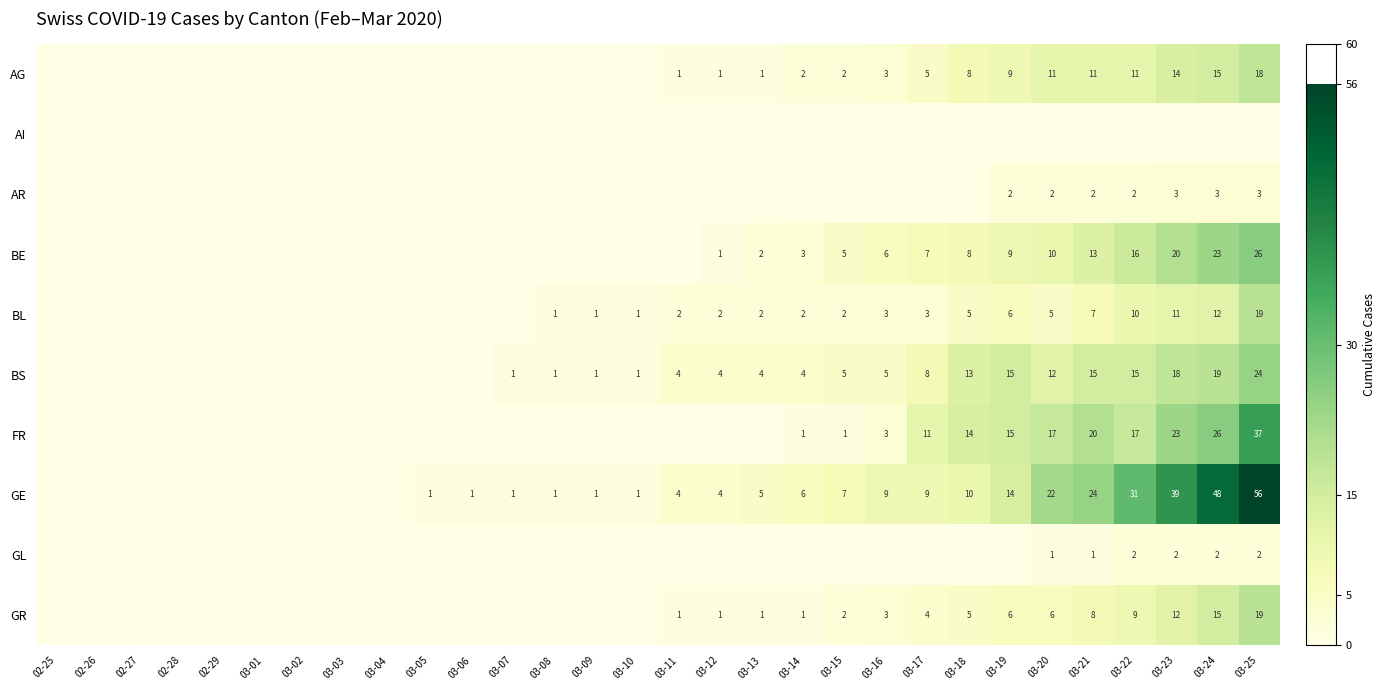

Which has a higher value, 03-12 or 03-01?

03-12